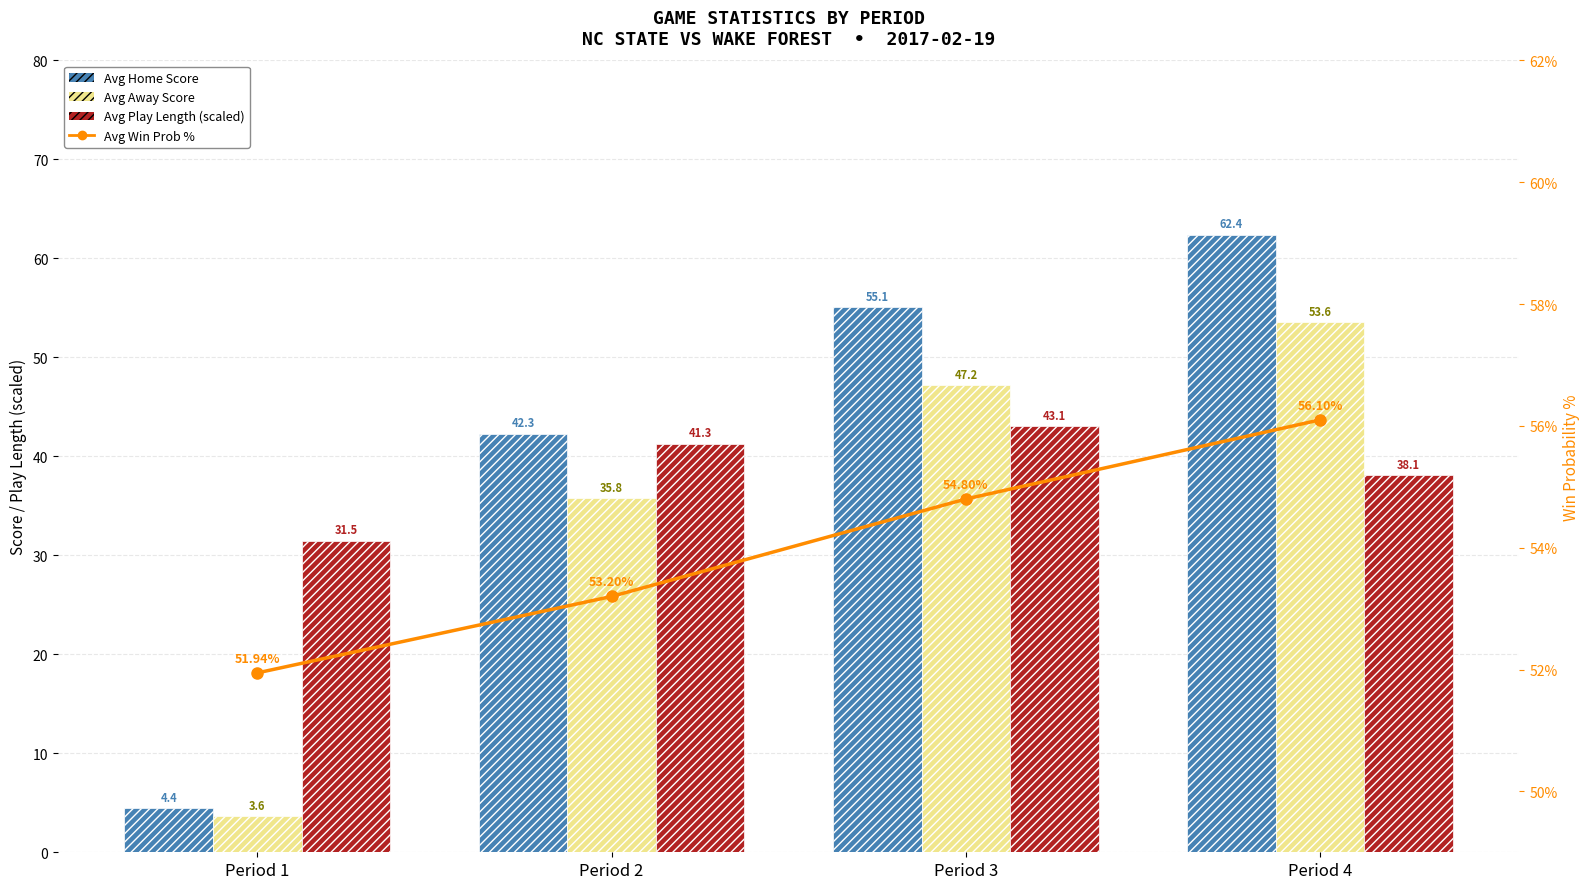

Rank the categories by Avg Win Prob % value from lowest to highest.

Period 1, Period 2, Period 3, Period 4